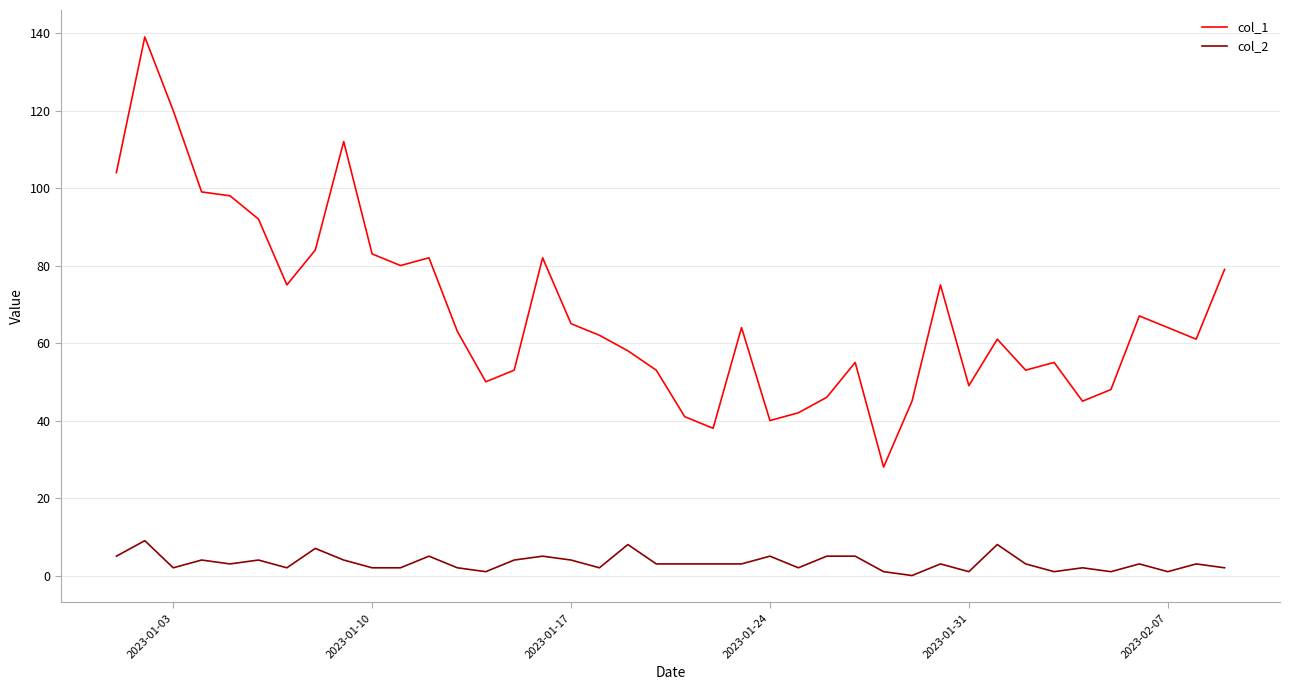

Which series has the largest total across all categories?

col_1